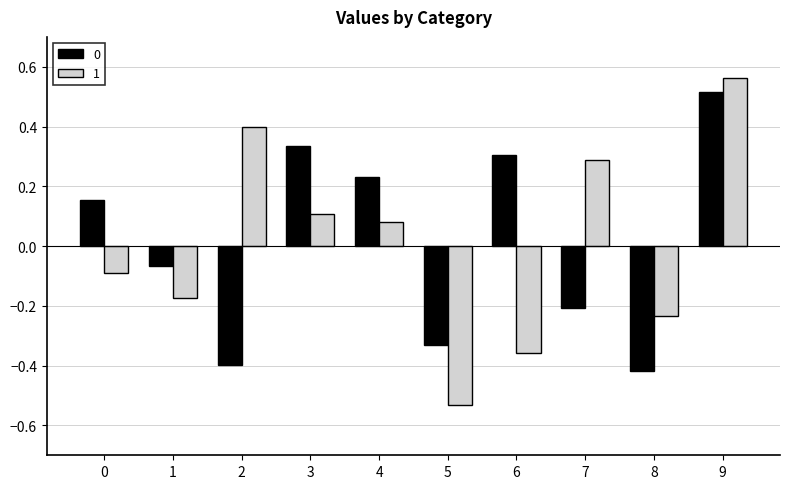

How many categories are shown in the chart?

10